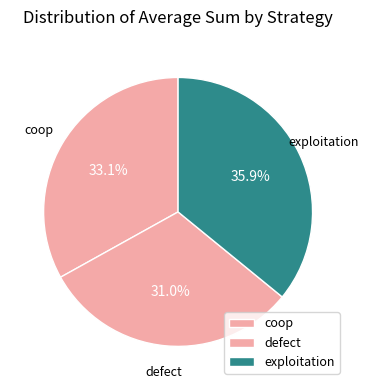

Which has a higher value, exploitation or coop?

exploitation